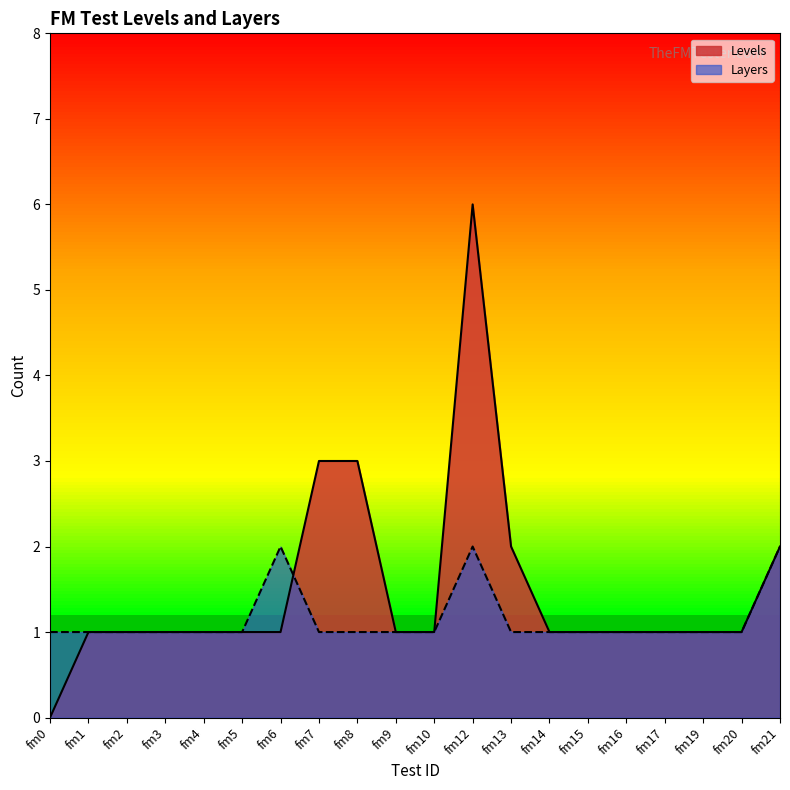

At which label is Levels closest to 3?

fm7